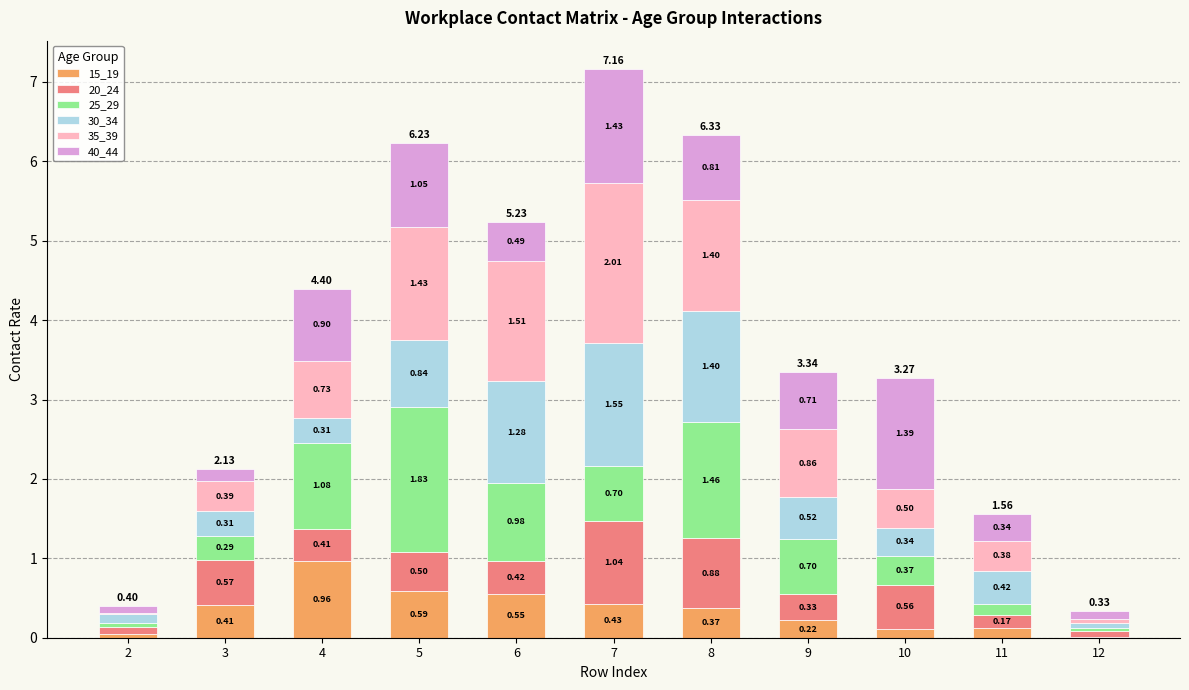

What are all the series names shown in the legend?

15_19, 20_24, 25_29, 30_34, 35_39, 40_44